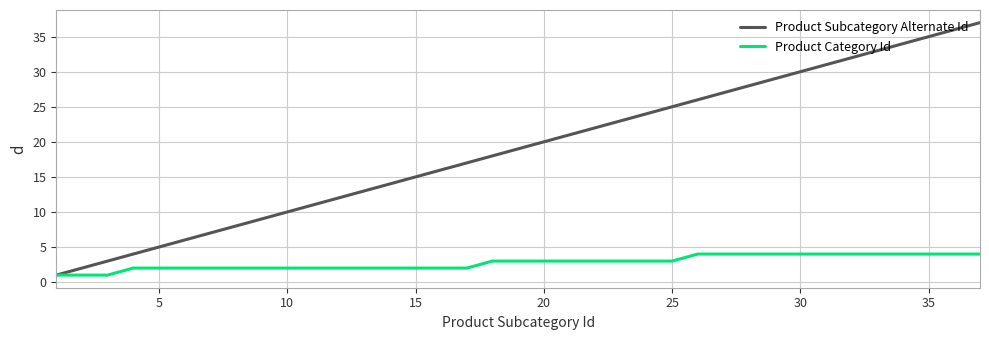

List the series in order of their peak value, lowest first.

Product Category Id, Product Subcategory Alternate Id